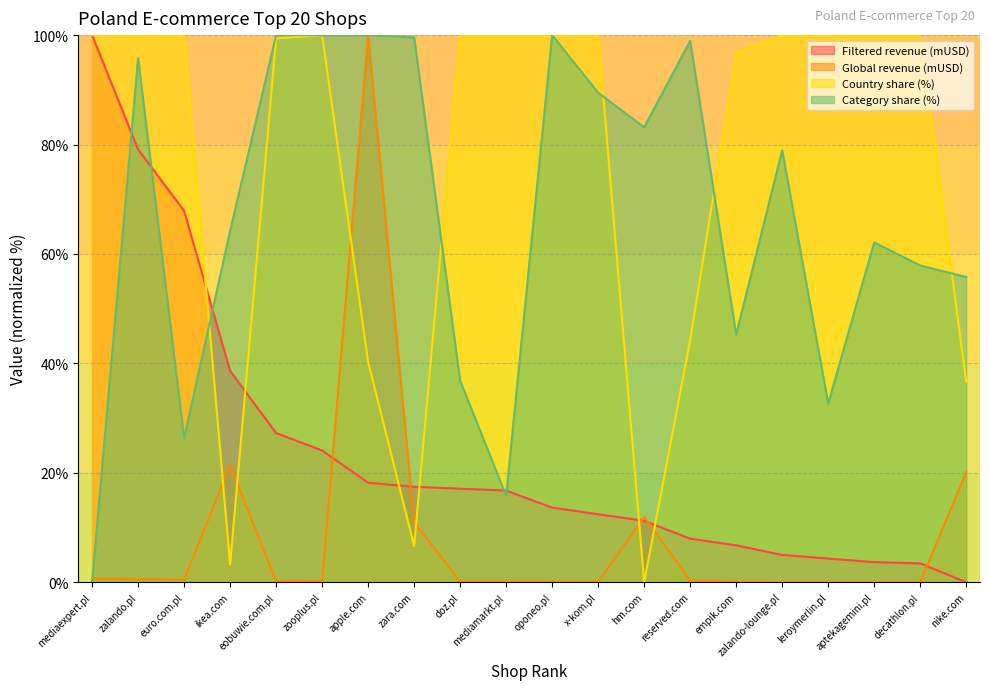

Does the chart have visible grid lines?

Yes